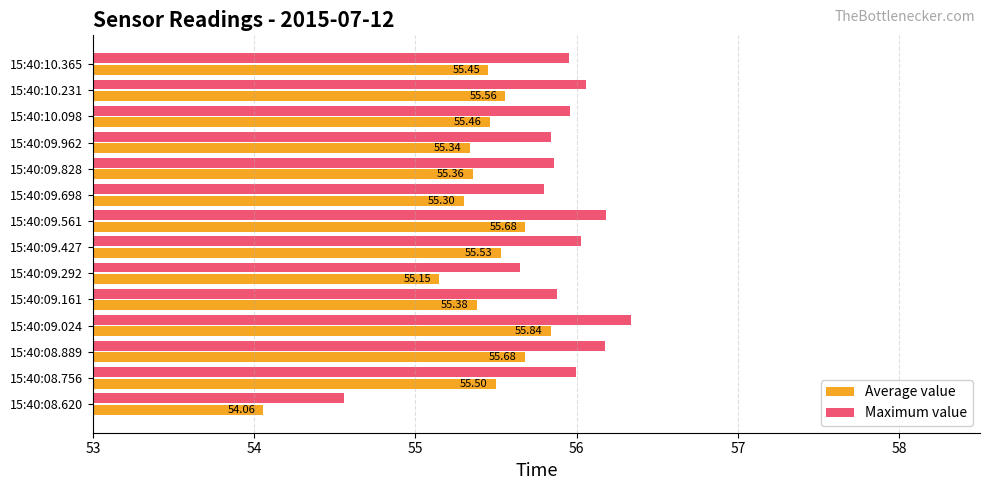

Where is Average value nearest to the value 54?

15:40:08.620